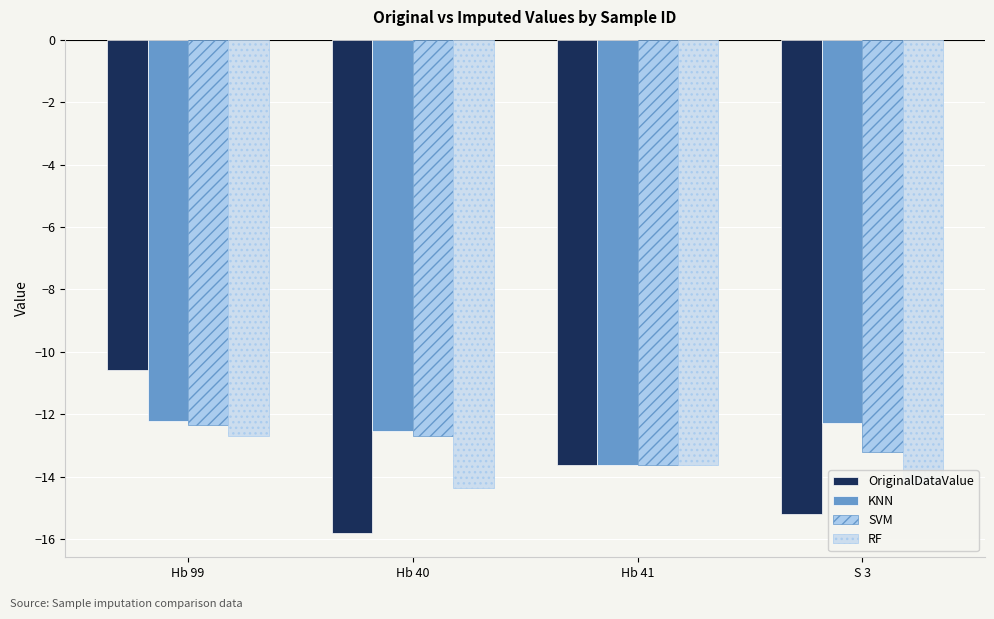

Does the chart contain any negative values?

Yes